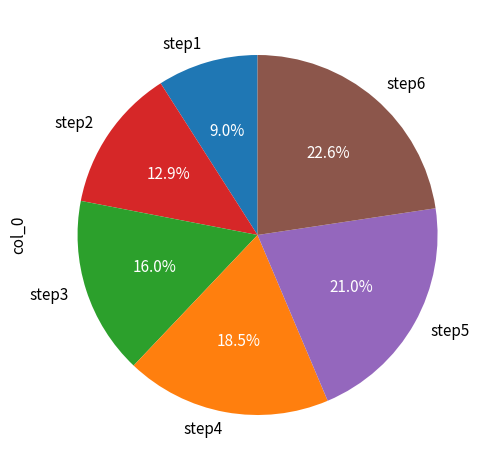

To the nearest percent, what portion does step5 represent?

21%